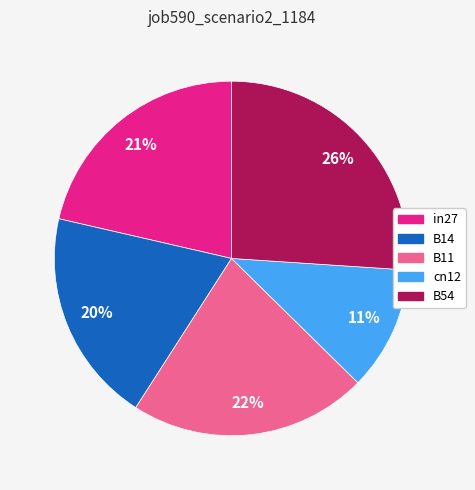

The B11 slice represents 22% of the pie. True or false?

True